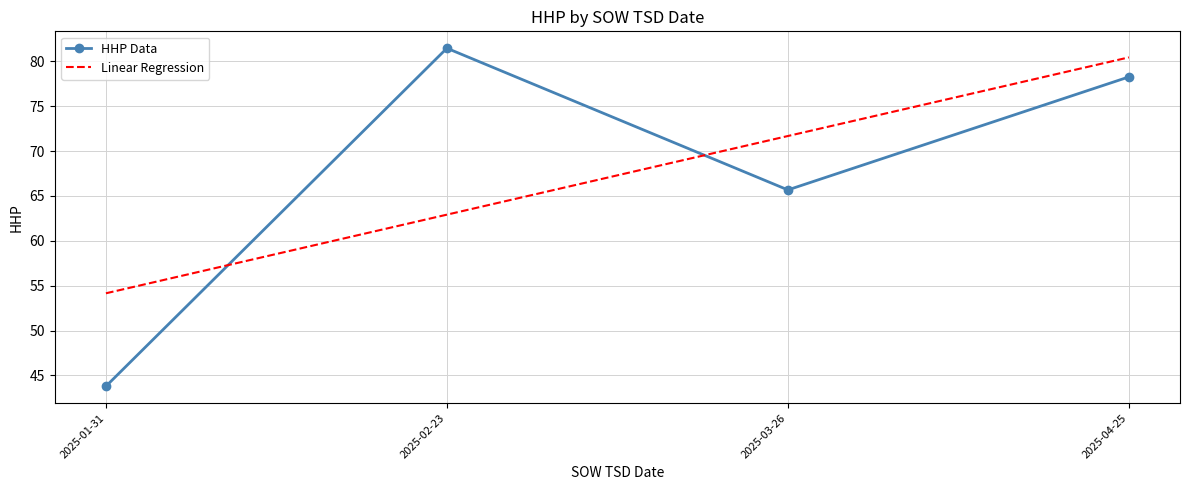

At which label does HHP Data reach its peak?

2025-02-23